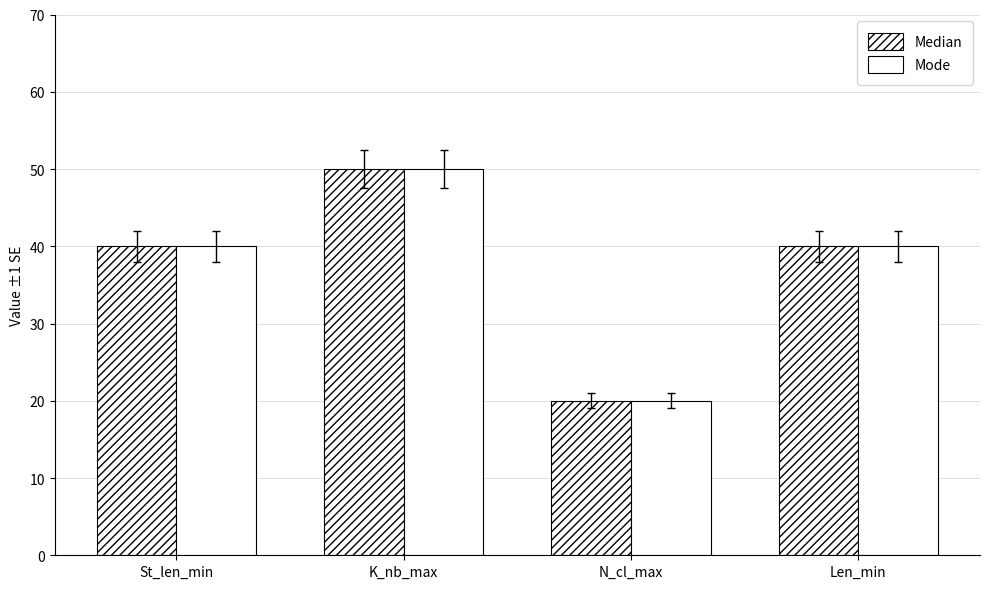

At how many categories does at least one series exceed 21?

3